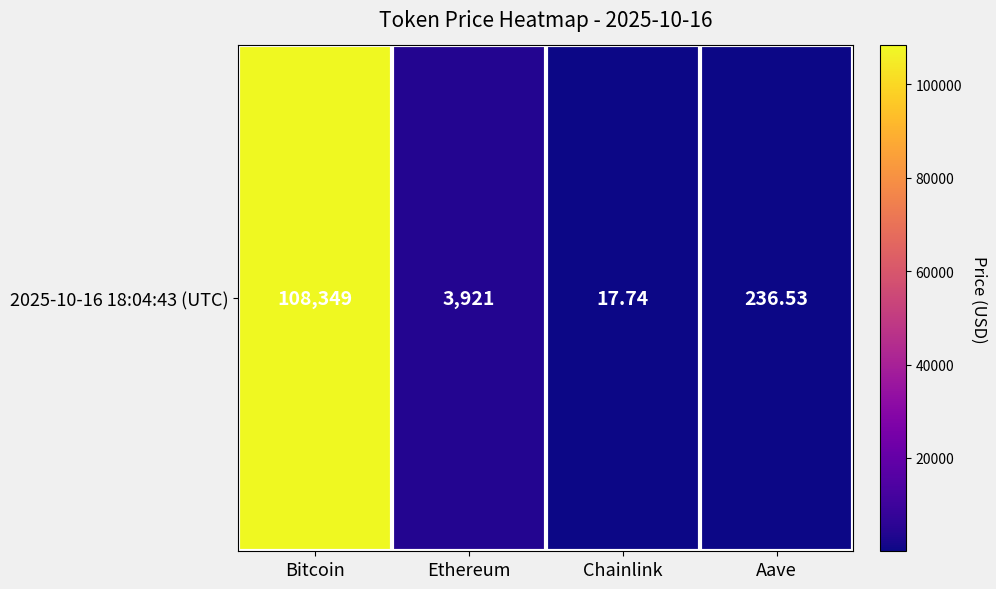

How many data points are less than 3920?

2